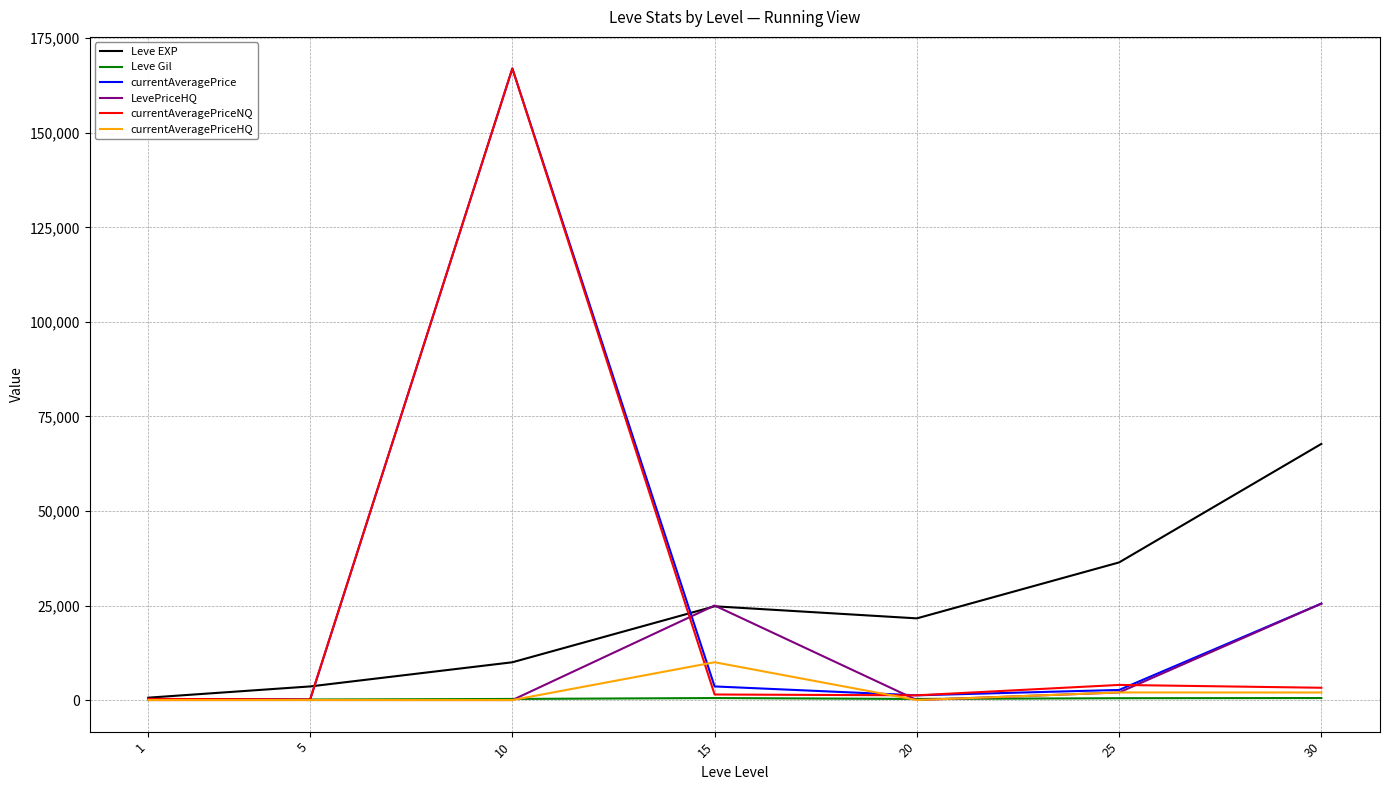

Is the value of Leve EXP at 20 greater than the value of Leve Gil at 20?

Yes